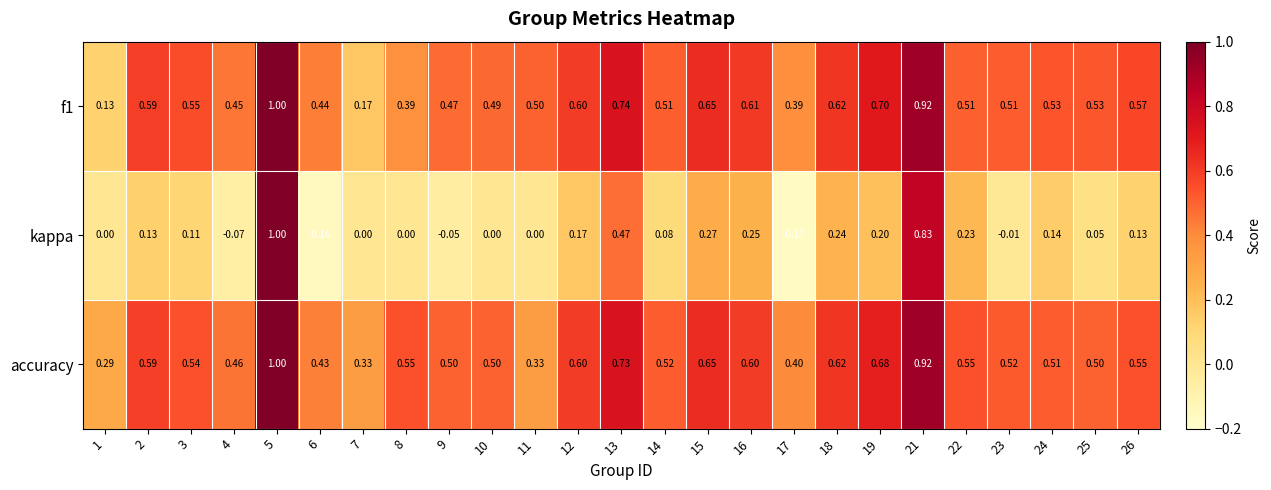

Which series has the widest spread of values?

kappa